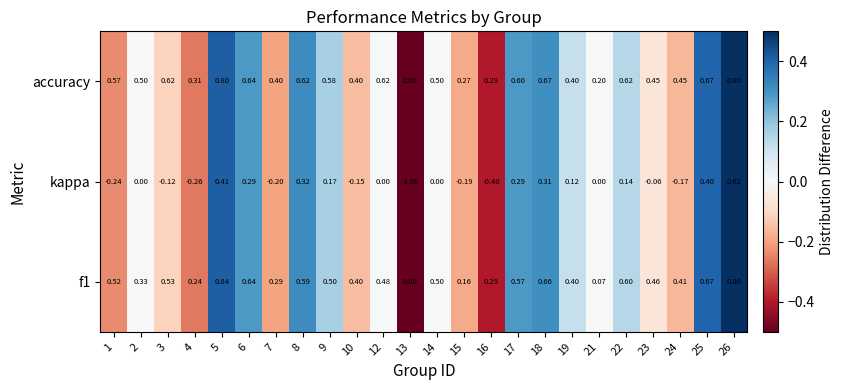

Is the value of kappa at 12 greater than the value of accuracy at 21?

No